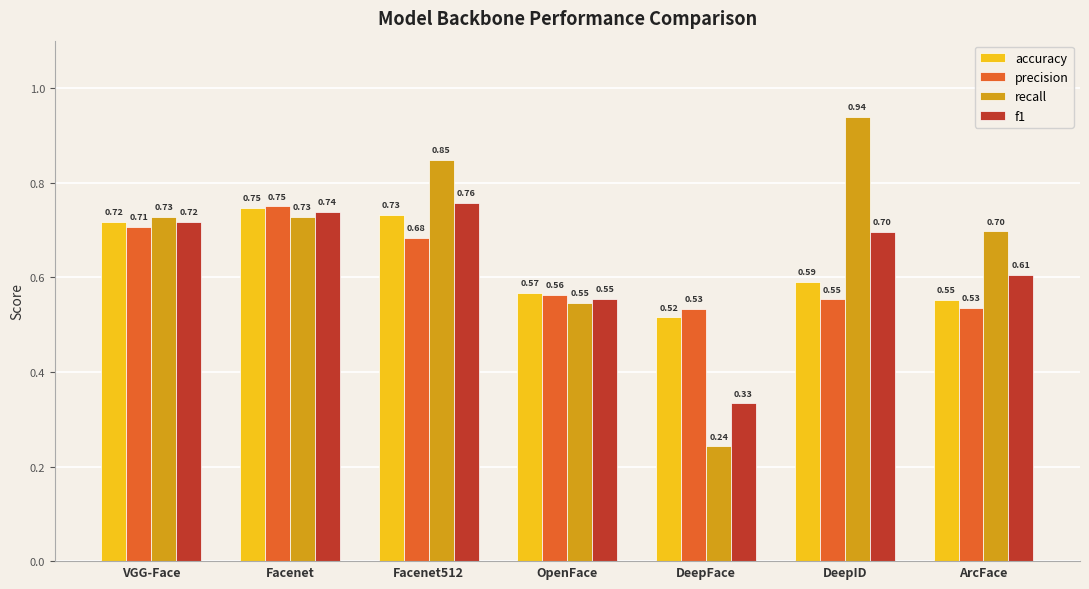

Where is f1 nearest to the value 0?

DeepFace